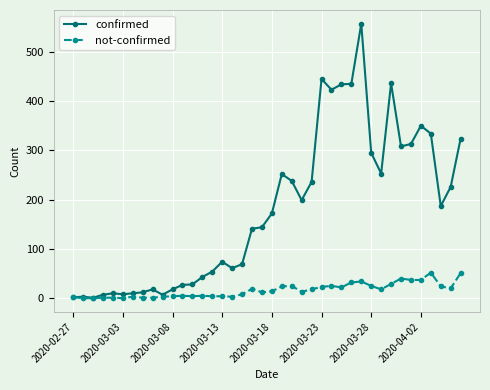

What is the highest value of the confirmed series?

557